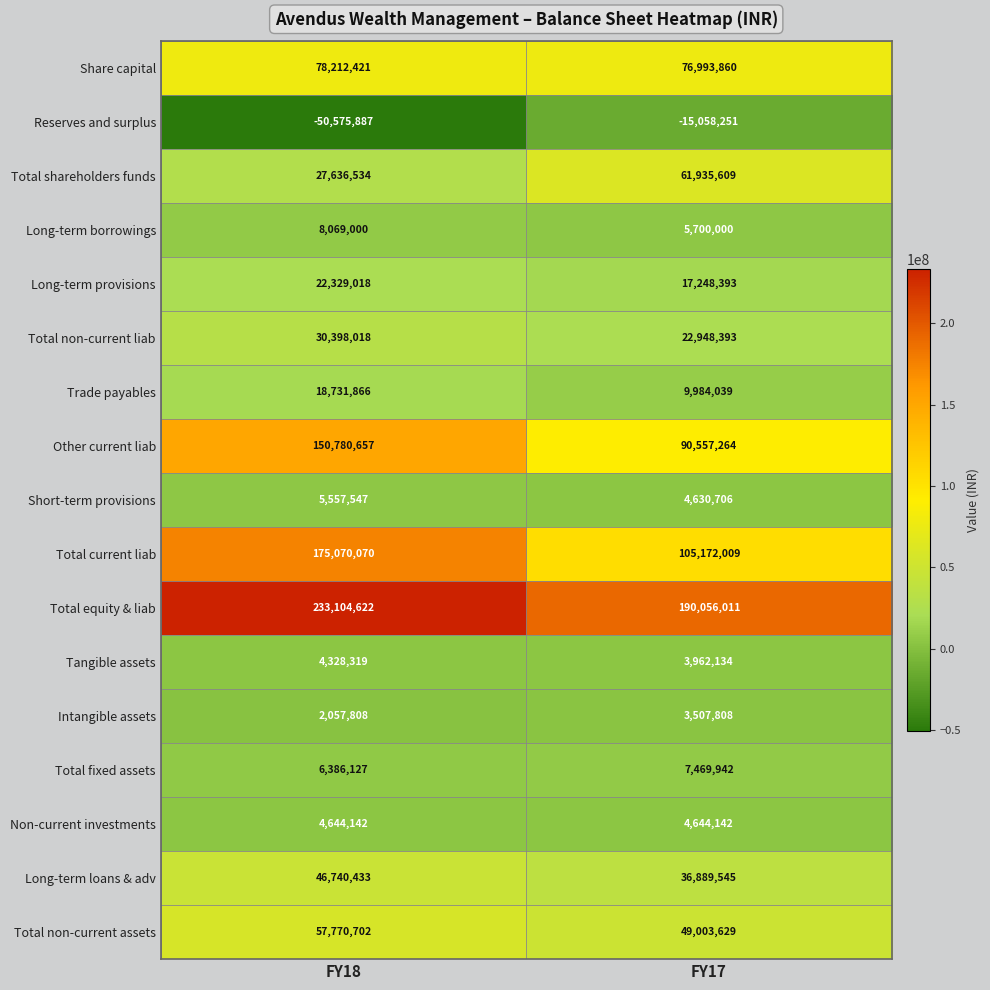

What is the difference between the maximum and minimum values in the Total fixed assets series?

1083815